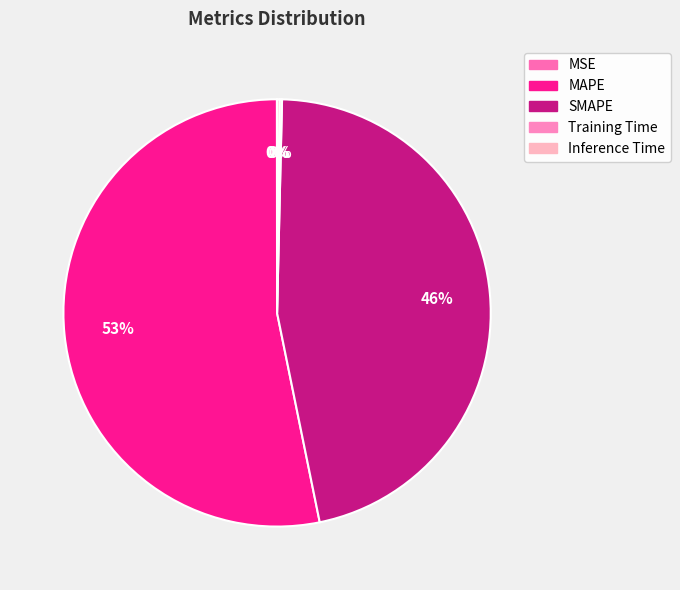

How many slices are in this pie chart?

5